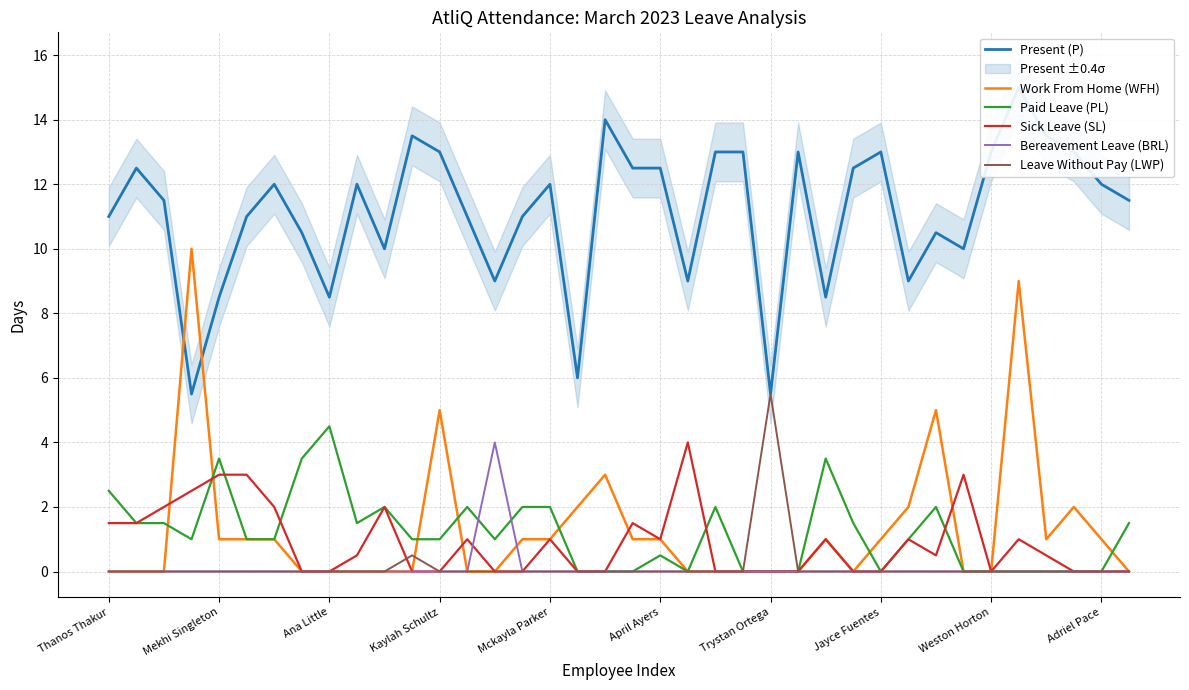

True or false: Leave Without Pay (LWP) has a value of 0.0 at 26.

True